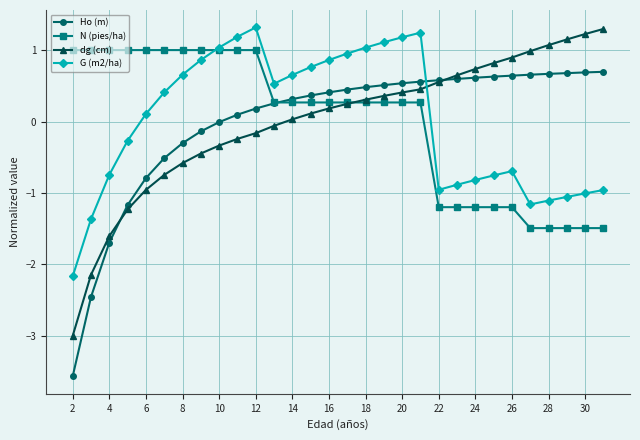

What is the value of the N (pies/ha) point at the 13th from the left?

0.3